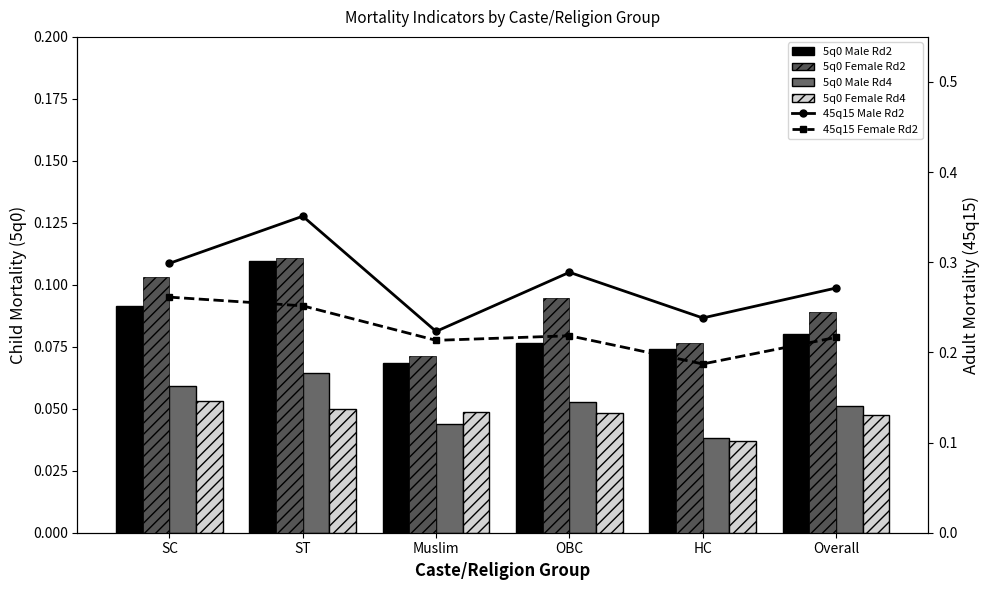

What is the sum of all 45q15 Female Rd2 values?

1.3